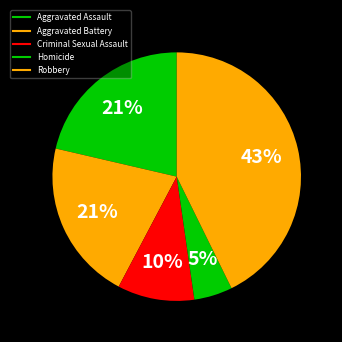

What is the largest slice in the pie chart?

Robbery